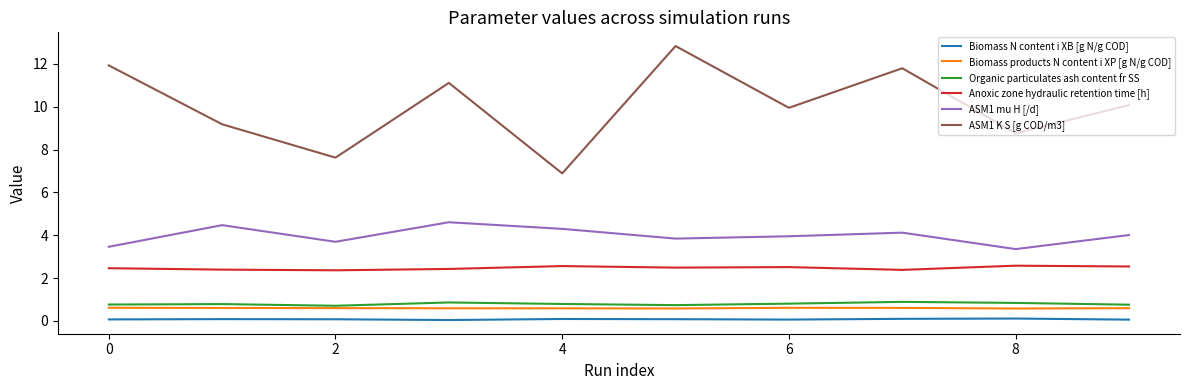

True or false: ASM1 mu H [/d] has more than 0 points higher than both neighbors.

True